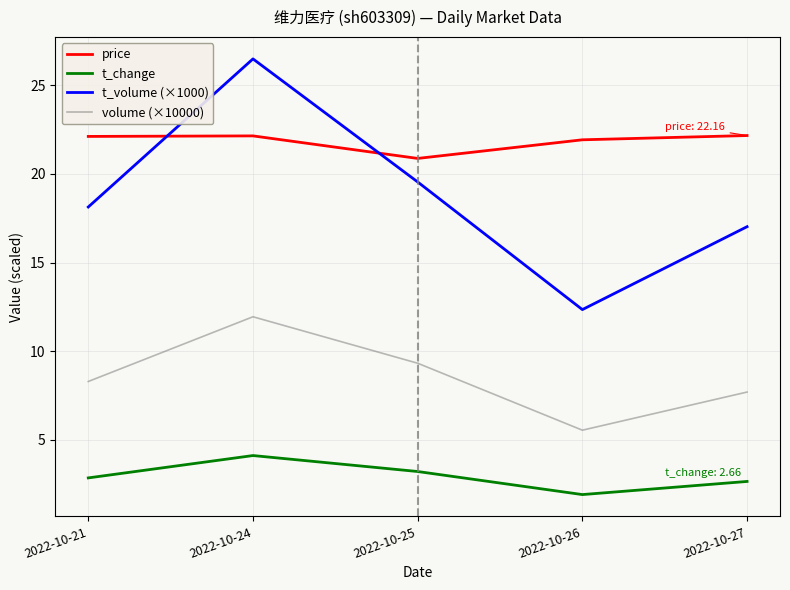

At 2022-10-26, list the series in order from largest to smallest.

price, t_volume (×1000), volume (×10000), t_change